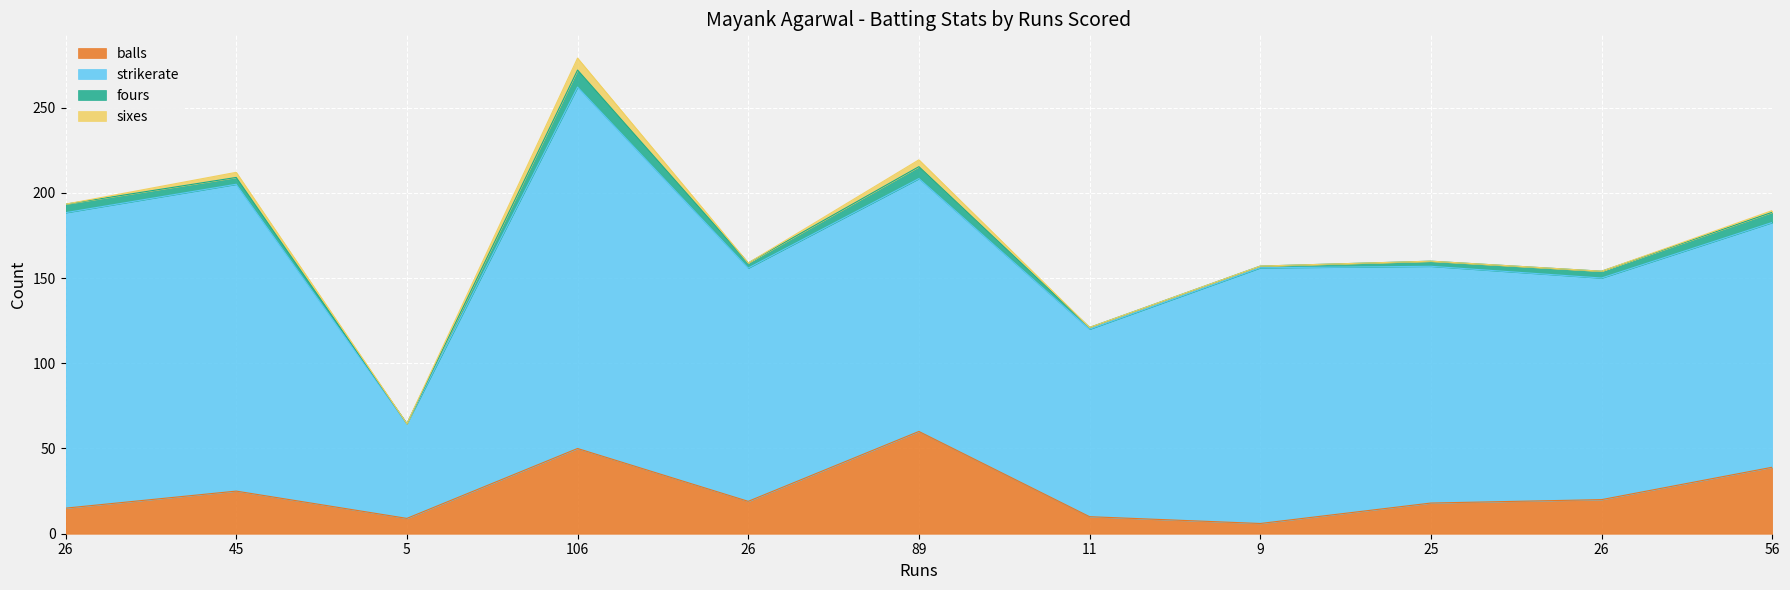

What is the difference between the fours values at 5 and 89?

7.0